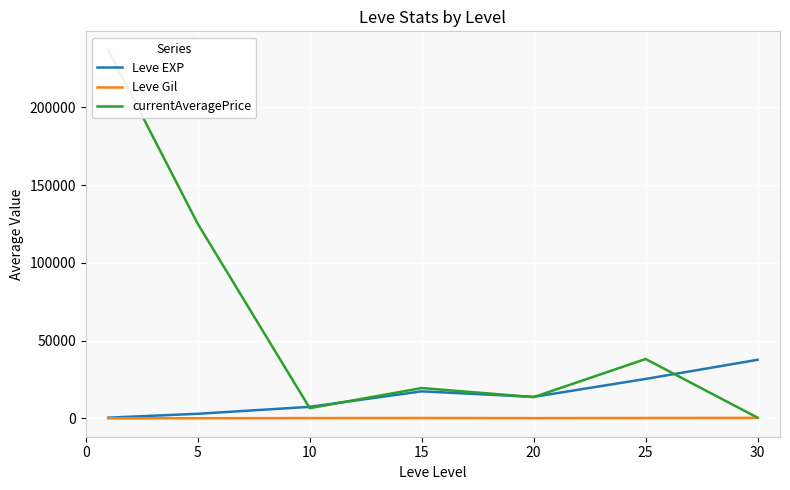

Where is Leve EXP nearest to the value 19112?

15